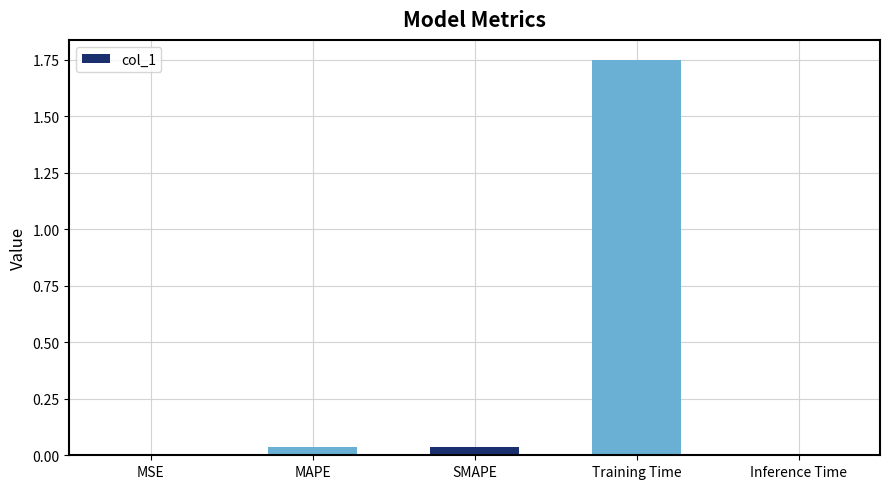

At which category does the chart reach its peak across all series?

Training Time